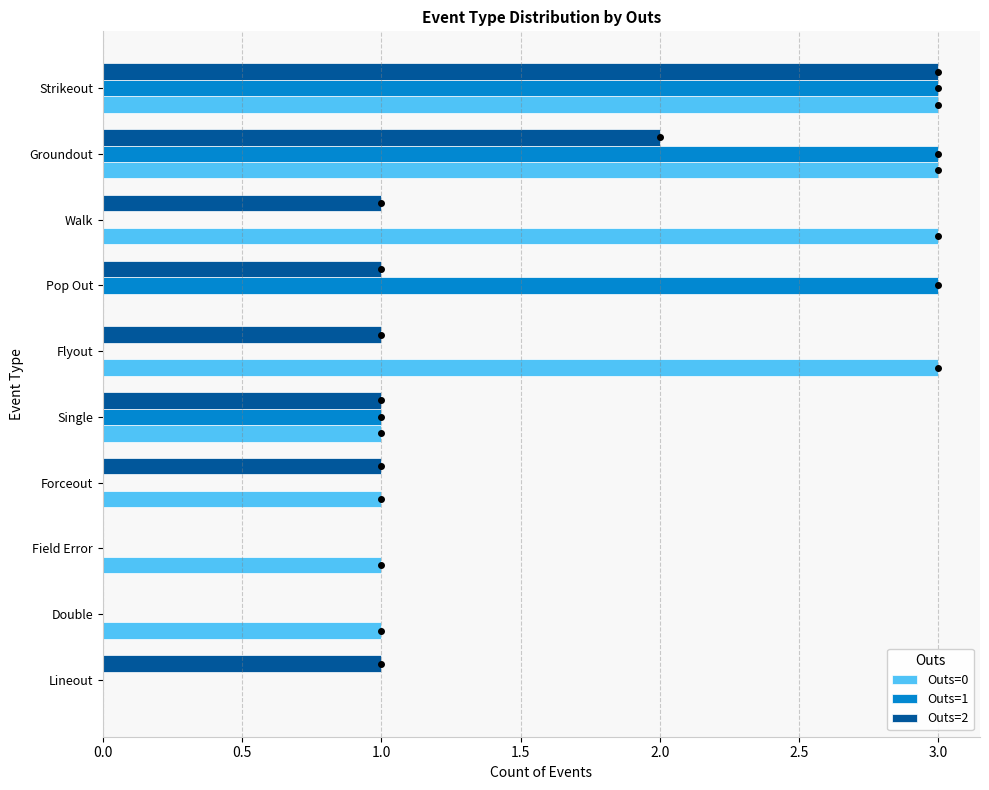

The Outs=0 series shows 2 at Double. True or false?

False